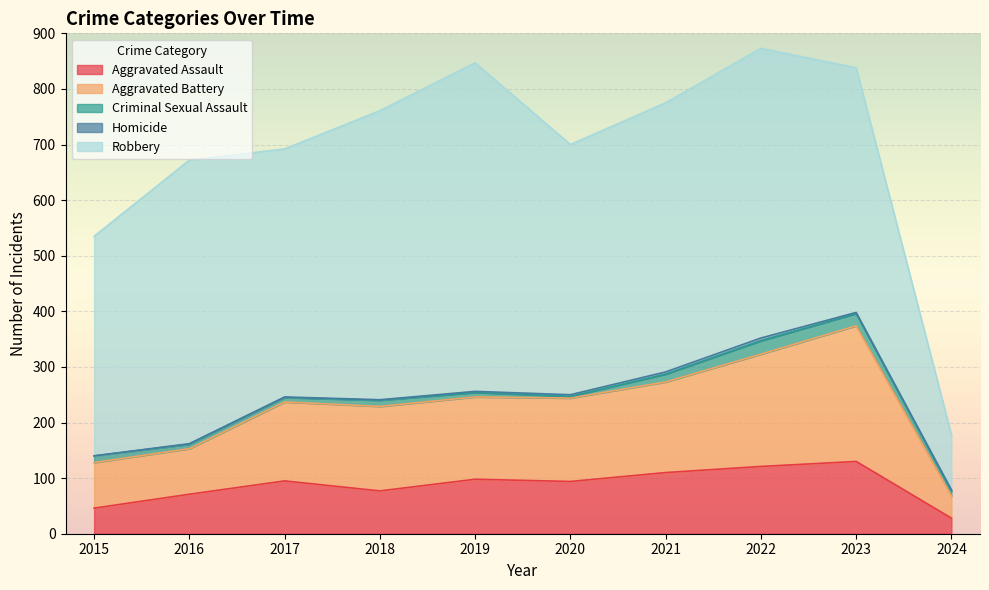

The Robbery series shows 521 at 2022. True or false?

True